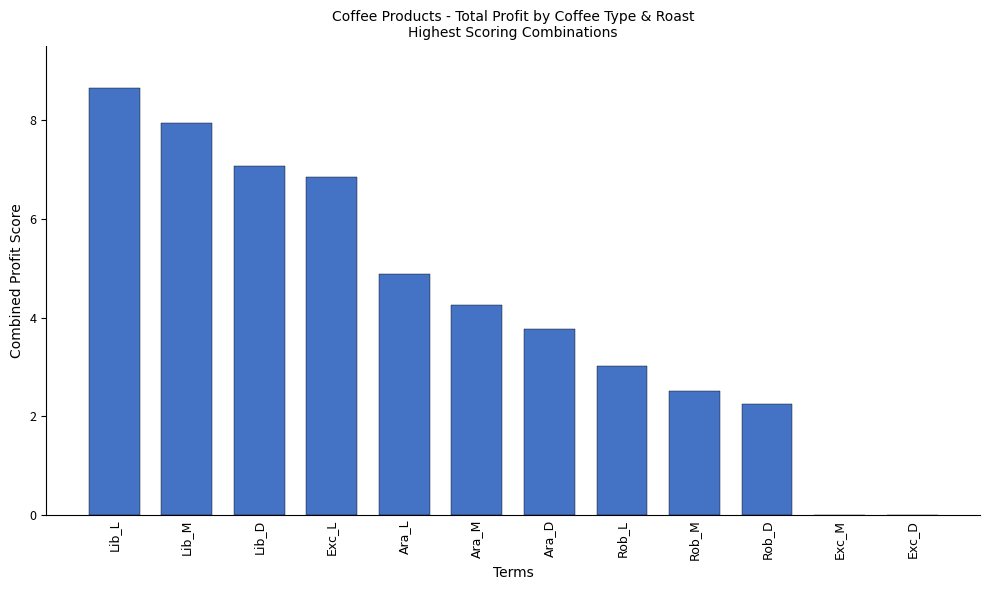

The chart shows a value of 0.0 at Exc_D. True or false?

True